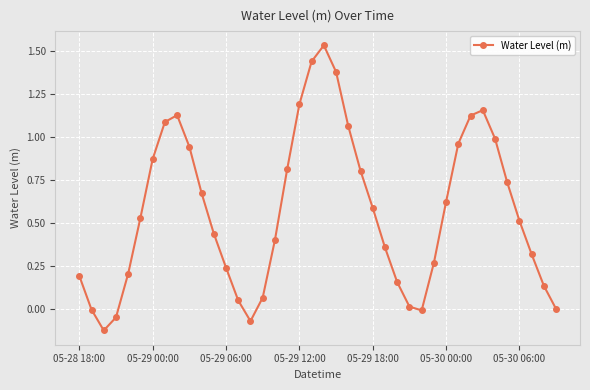

What is the sum of all values?

22.7